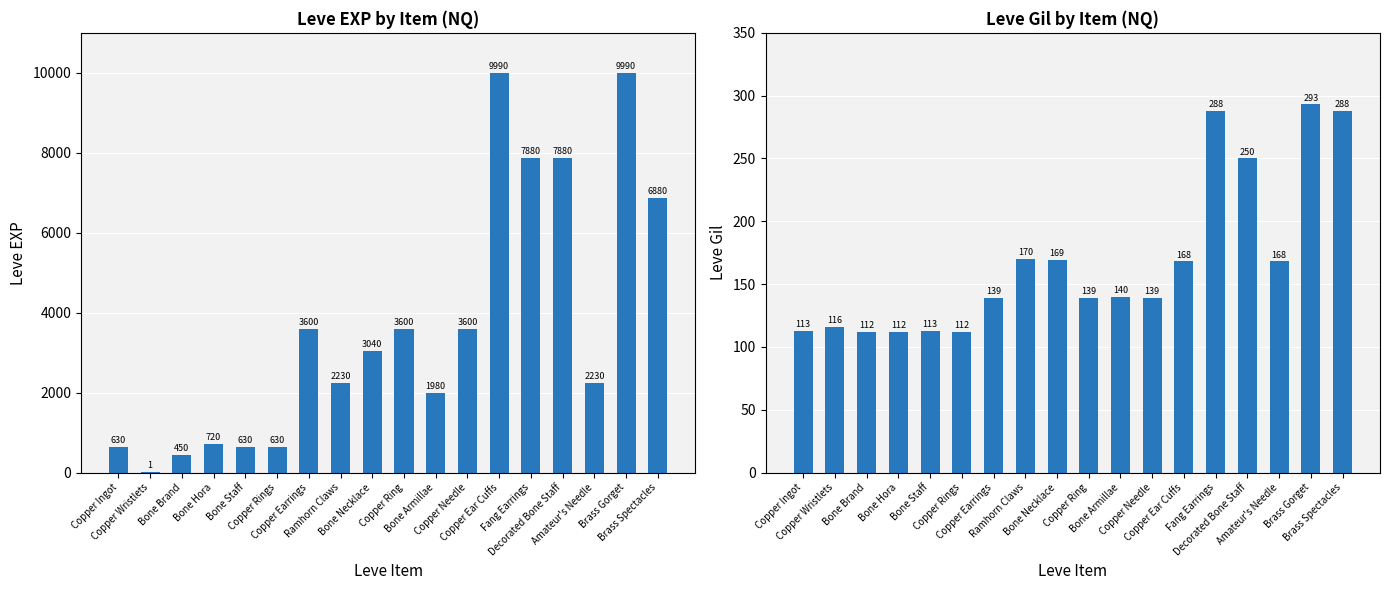

Reading right to left, extract all data points from this chart.

Leve EXP: 6880	9990	2230	7880	7880	9990	3600	1980	3600	3040	2230	3600	630	630	720	450	1	630
Leve Gil: 288	293	168	250	288	168	139	140	139	169	170	139	112	113	112	112	116	113